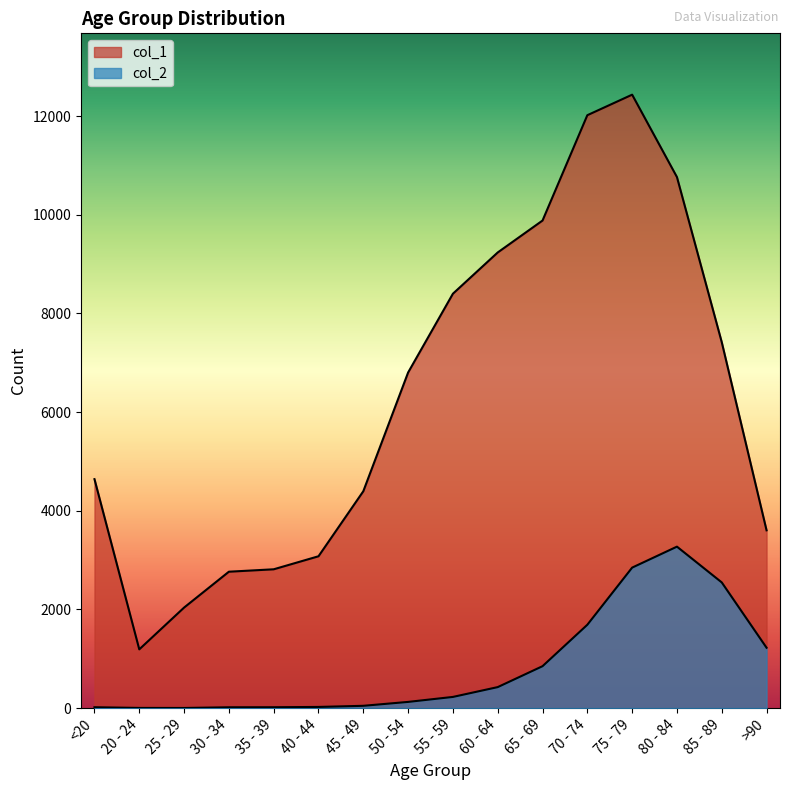

Is it true that col_1 equals 9883 at 65 - 69?

True